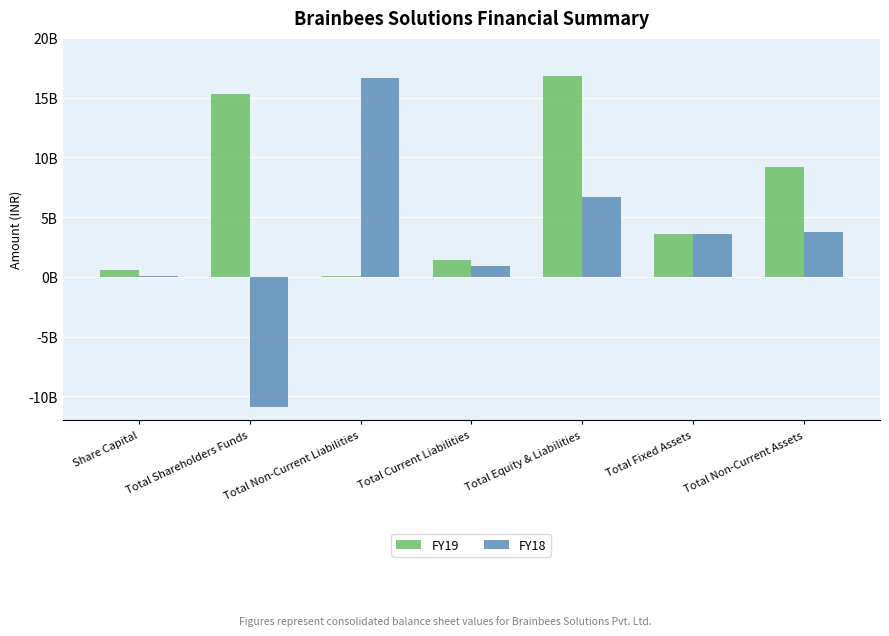

Rank the categories by FY18 value from highest to lowest.

Total Non-Current Liabilities, Total Equity & Liabilities, Total Non-Current Assets, Total Fixed Assets, Total Current Liabilities, Share Capital, Total Shareholders Funds